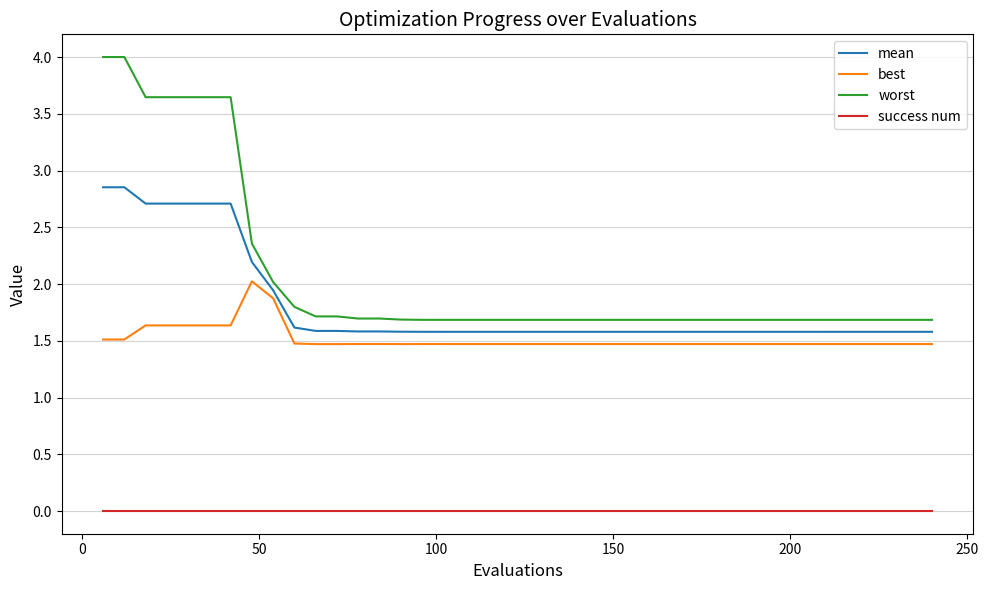

Which series has the widest spread of values?

worst